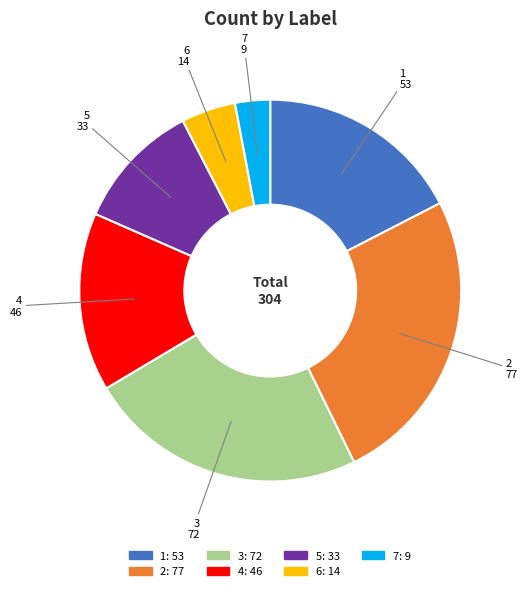

How many segments does this pie chart have?

7